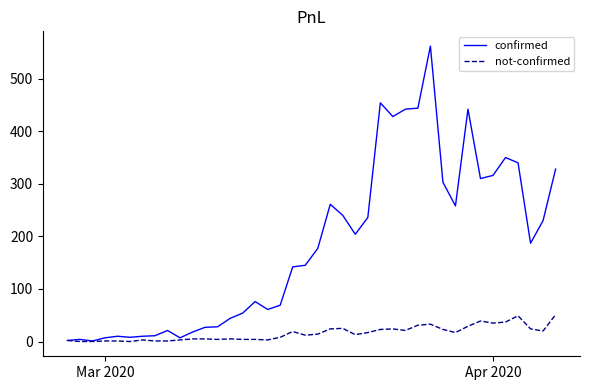

Which series has the largest range (max minus min)?

confirmed